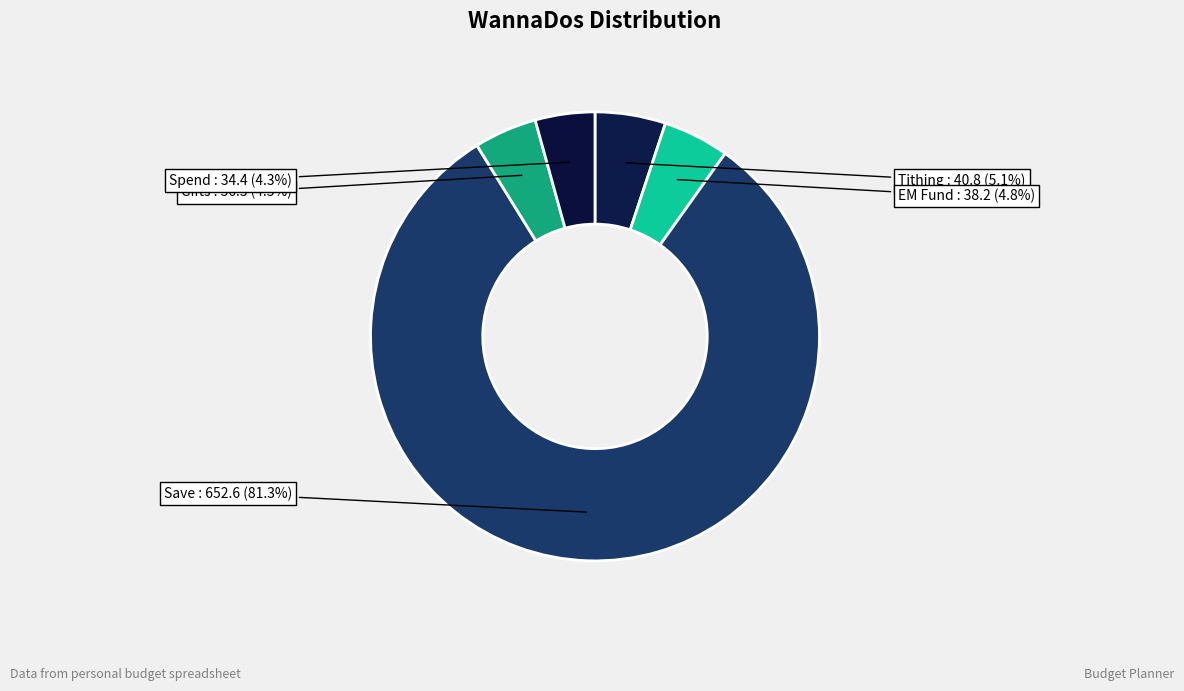

To the nearest percent, what percentage of the pie is Tithing?

5%